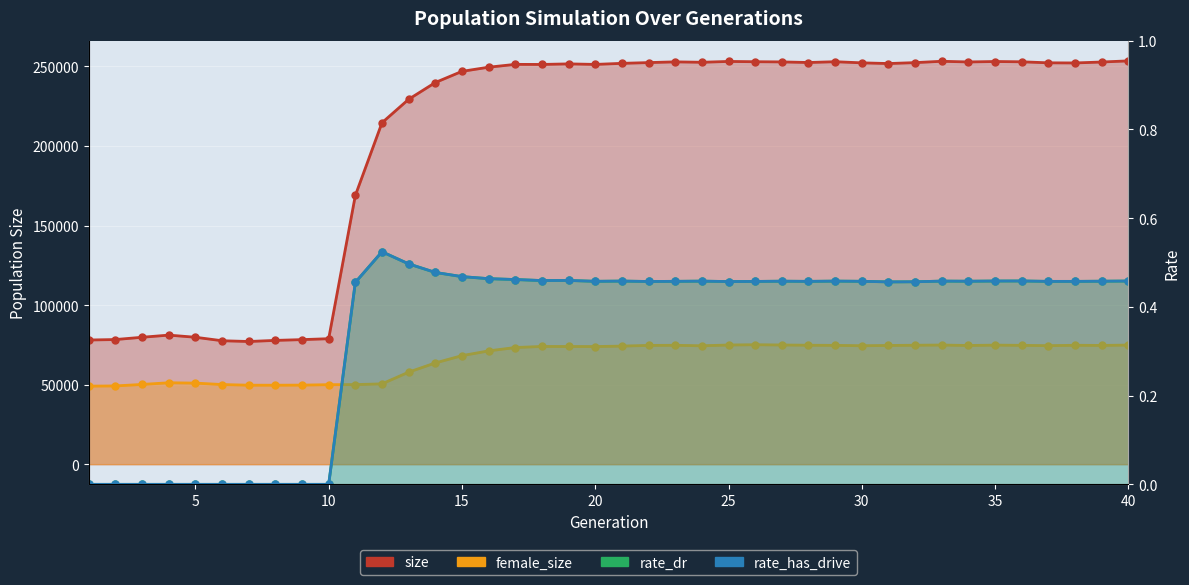

True or false: rate_has_drive and size cross at least once.

False